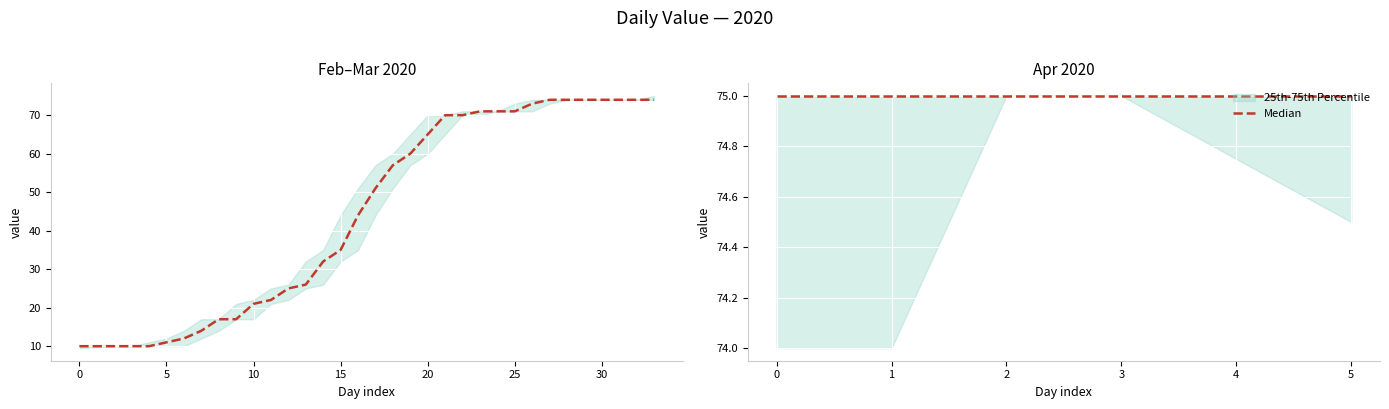

The value at 8 is 30. True or false?

False